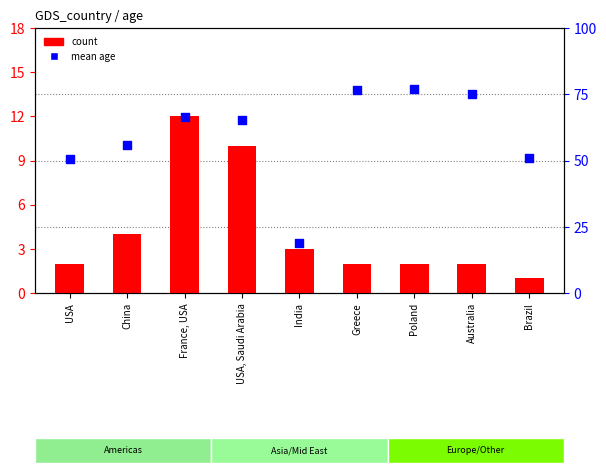

What is the total value across all series at USA, Saudi Arabia?

75.1